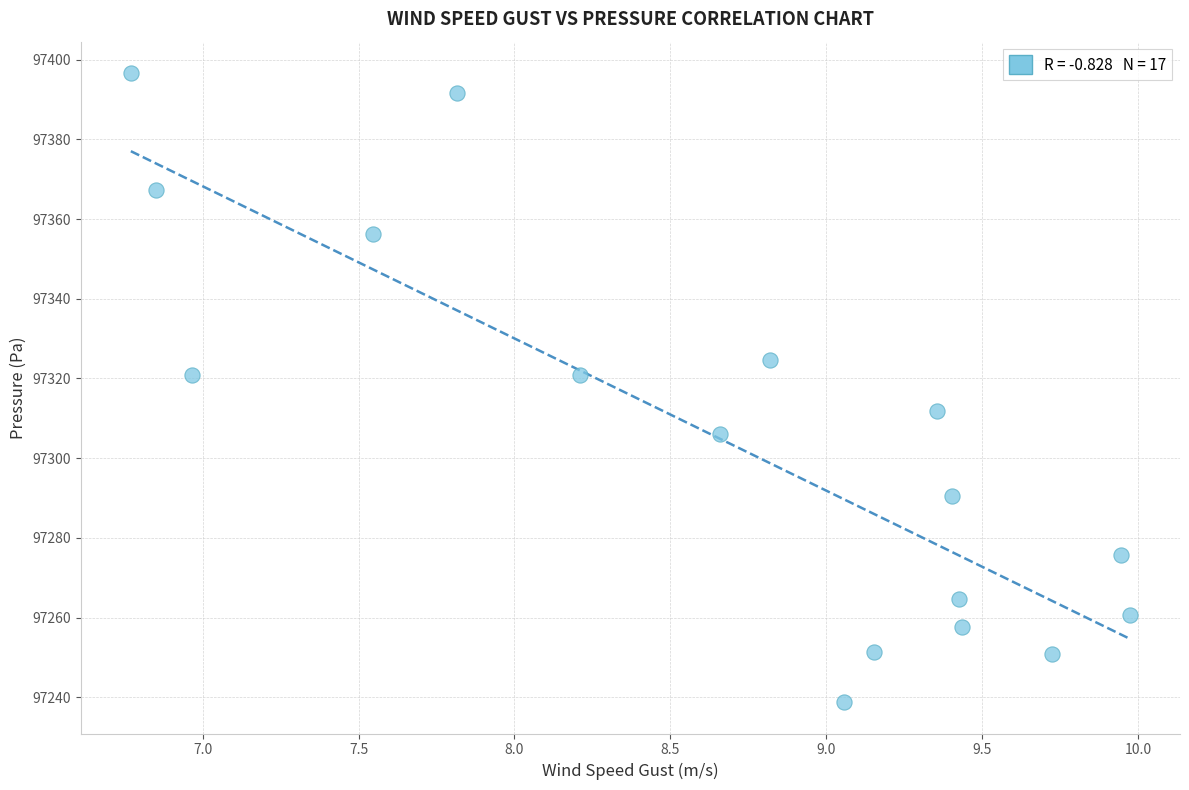

What is the range of Y values (max minus min)?

157.8